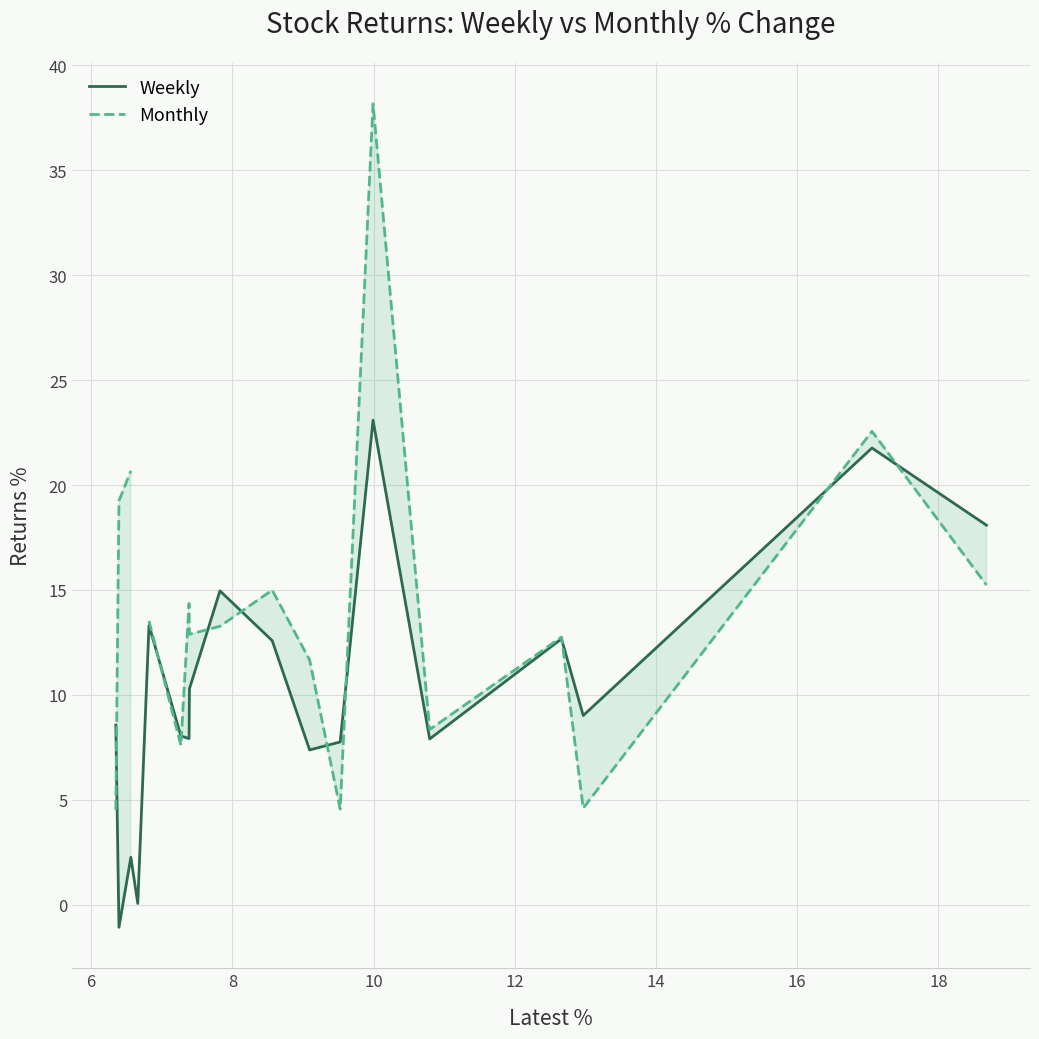

What is the value of the Weekly point at the 16th from the left?

9.0